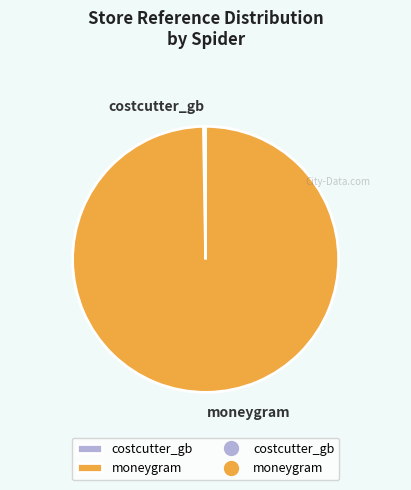

Which slice is the largest?

moneygram